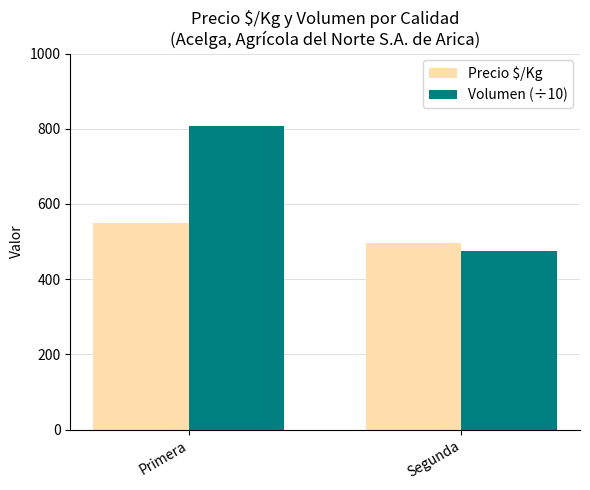

Reading left to right, what are all the values shown in this chart?

Precio $/Kg: Primera=550.0	Segunda=496.0
Volumen (÷10): Primera=807.5	Segunda=476.0